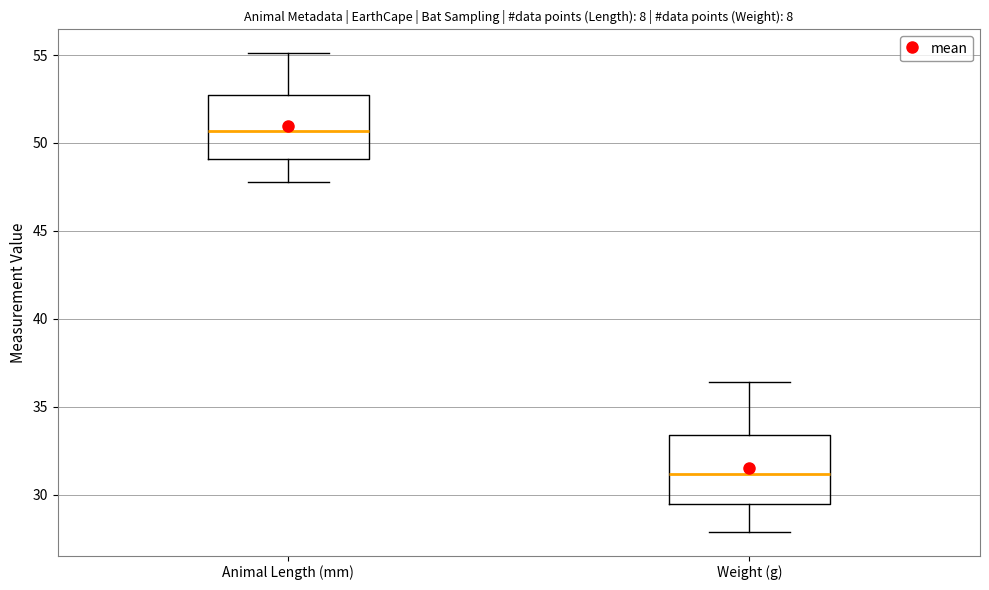

Reading left to right, read every box against the y-axis: the position of its median line, the range the box covers, and the ends of its whiskers. The values are not printed on the chart, so give them approximately, as read against the axis.

Animal Length (mm): median 50.5, box 49.0 to 53.0, whiskers 48.0 to 55.0
Weight (g): median 31.0, box 29.5 to 33.5, whiskers 28.0 to 36.5